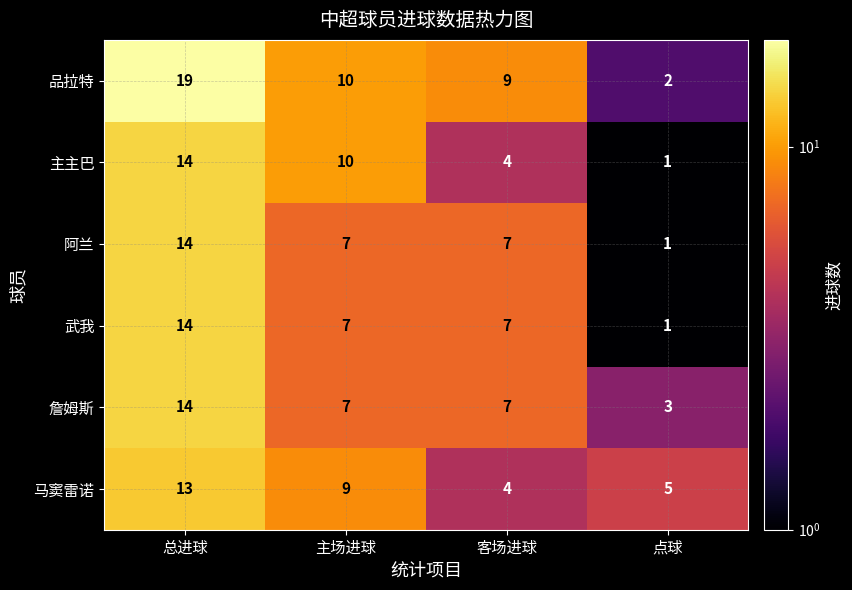

Which series has the largest range (max minus min)?

品拉特